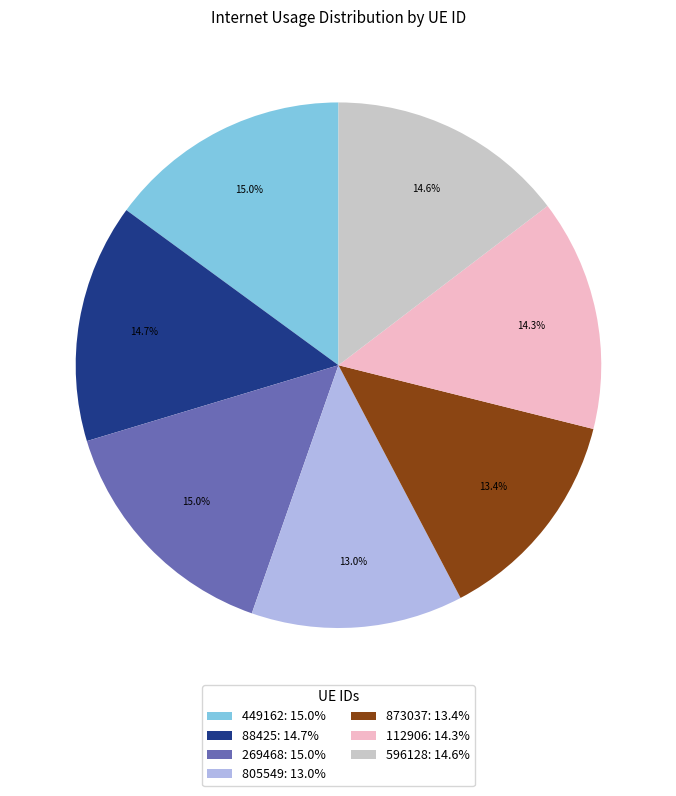

Which has a higher value, 873037: 13.4% or 112906: 14.3%?

112906: 14.3%